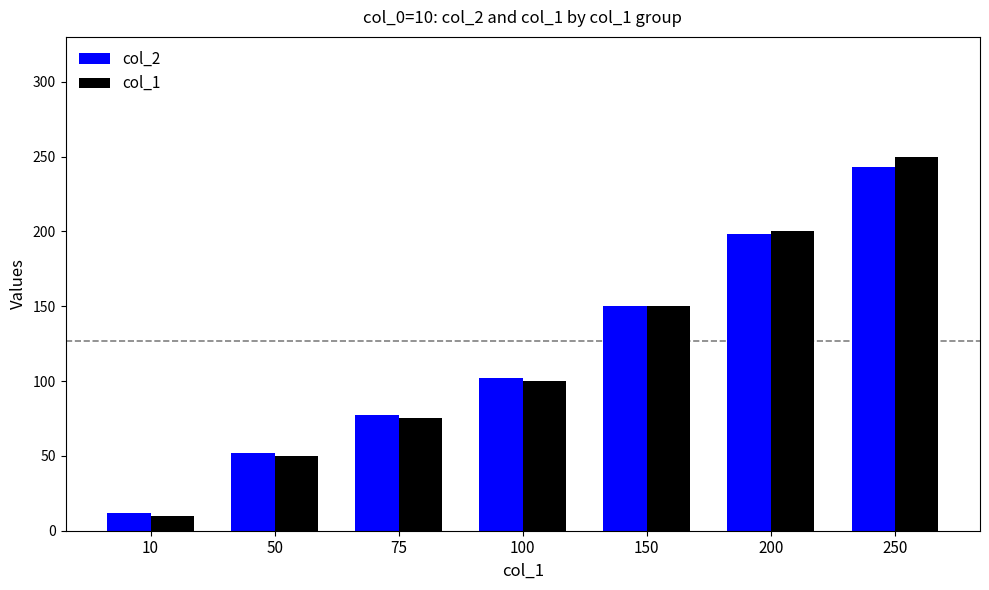

What is the difference between the maximum and minimum values in the col_1 series?

240